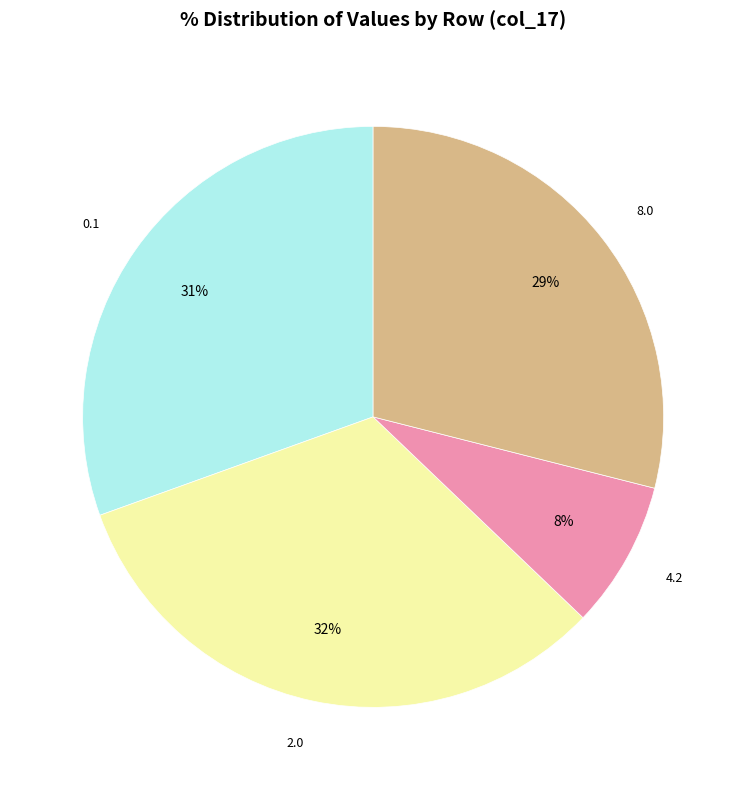

To the nearest percent, what is the difference between the largest and smallest slice percentages?

24%